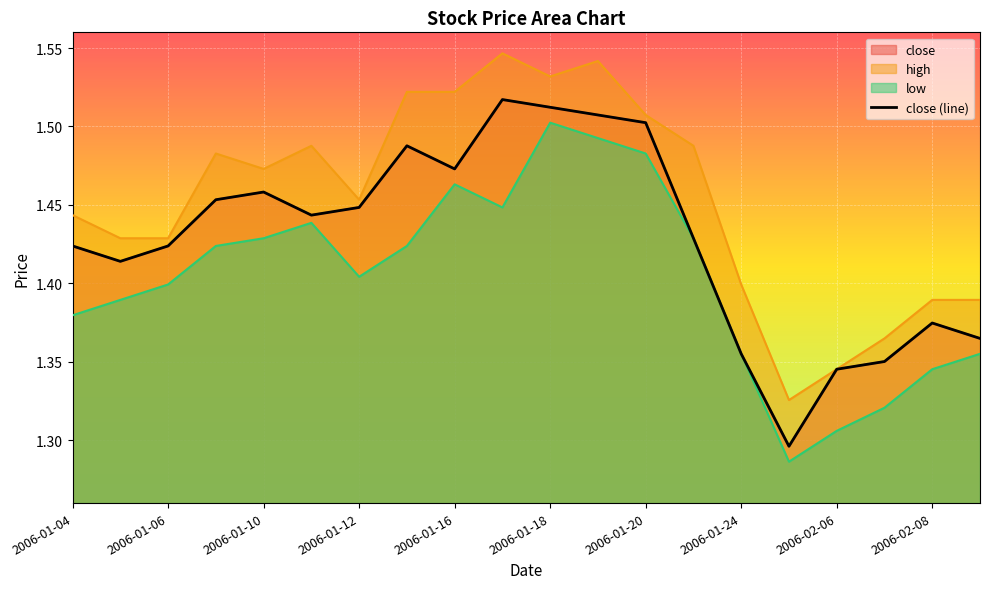

How many lines are shown in the chart?

3